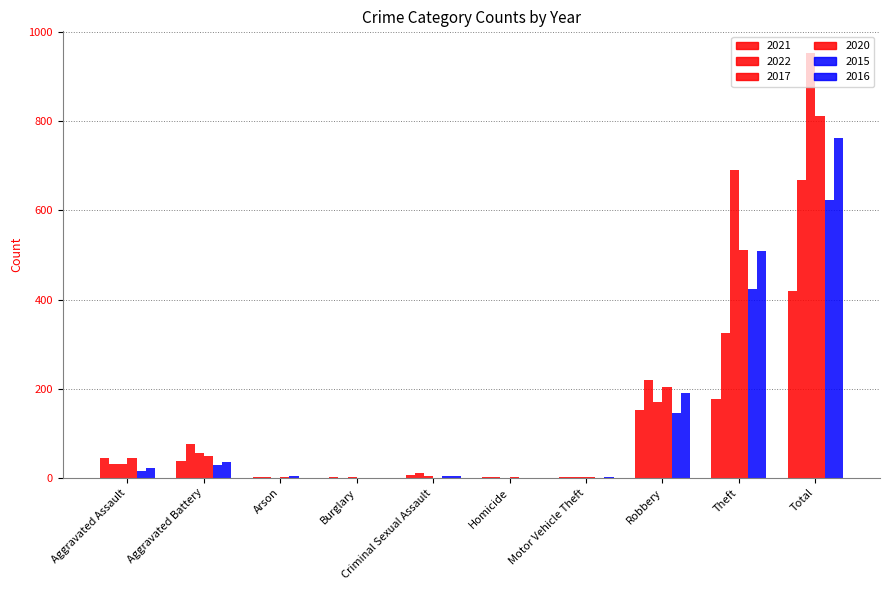

How many series are shown in this chart?

6